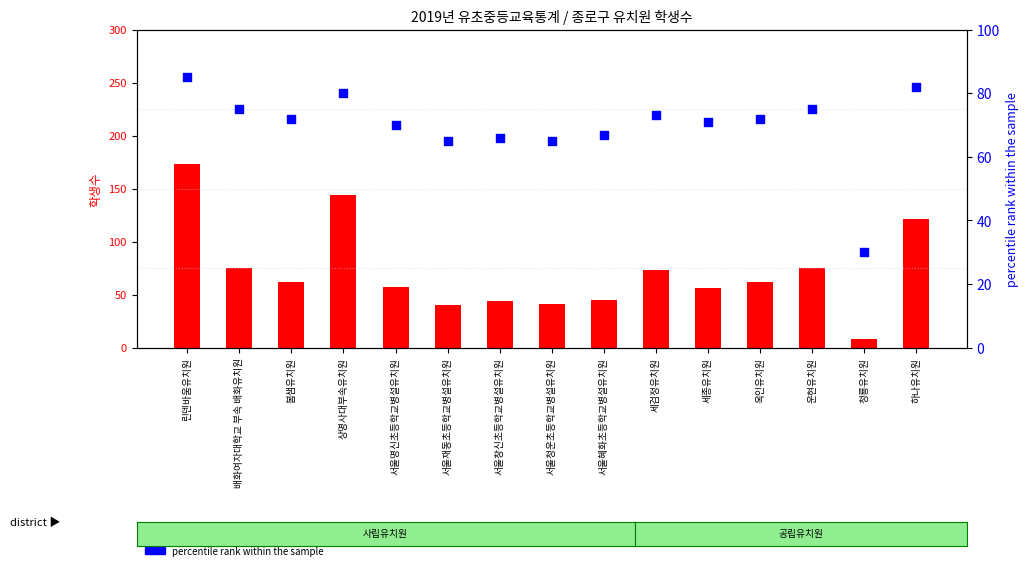

Which series has the largest total across all categories?

학생수